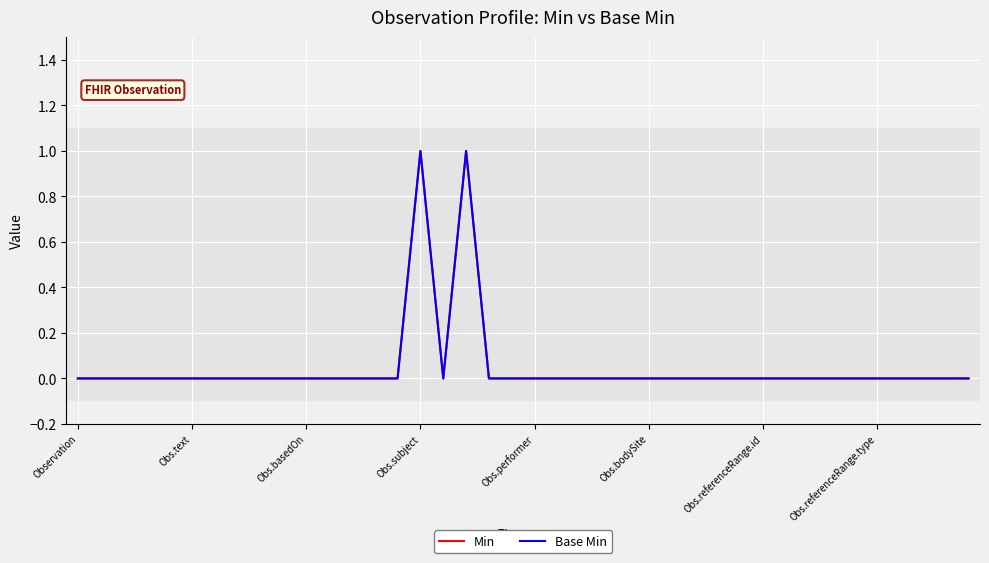

Does the chart display data point markers on the line(s)?

No